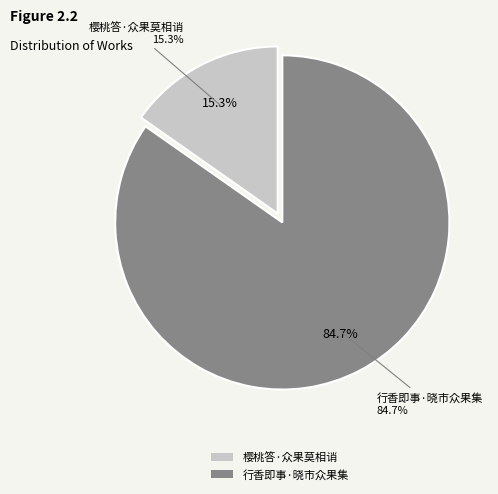

Which category has the smallest portion of the pie?

樱桃答·众果莫相诮